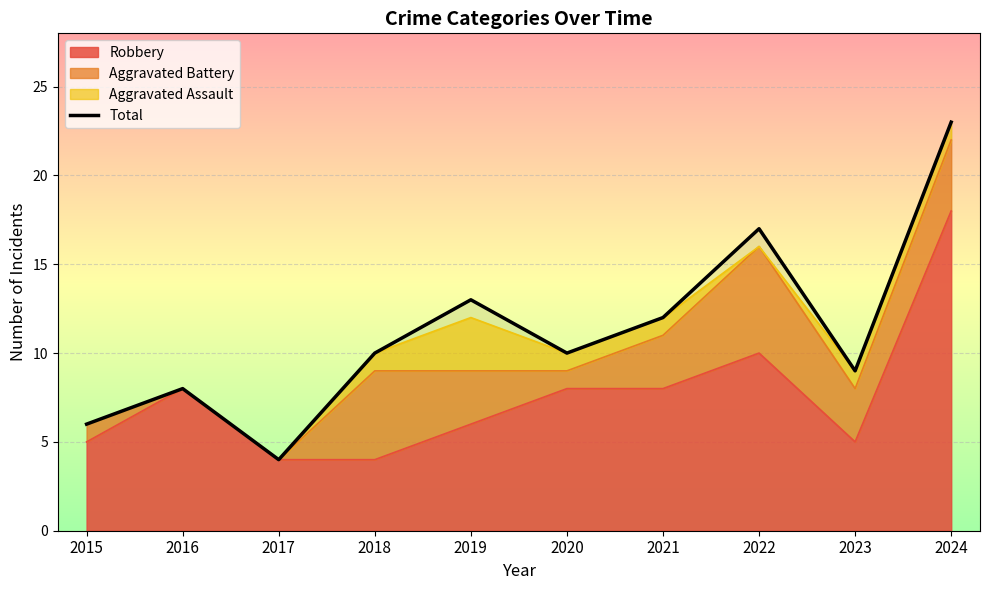

What is the ratio of the value at 2018 to the value at 2015?

1.7